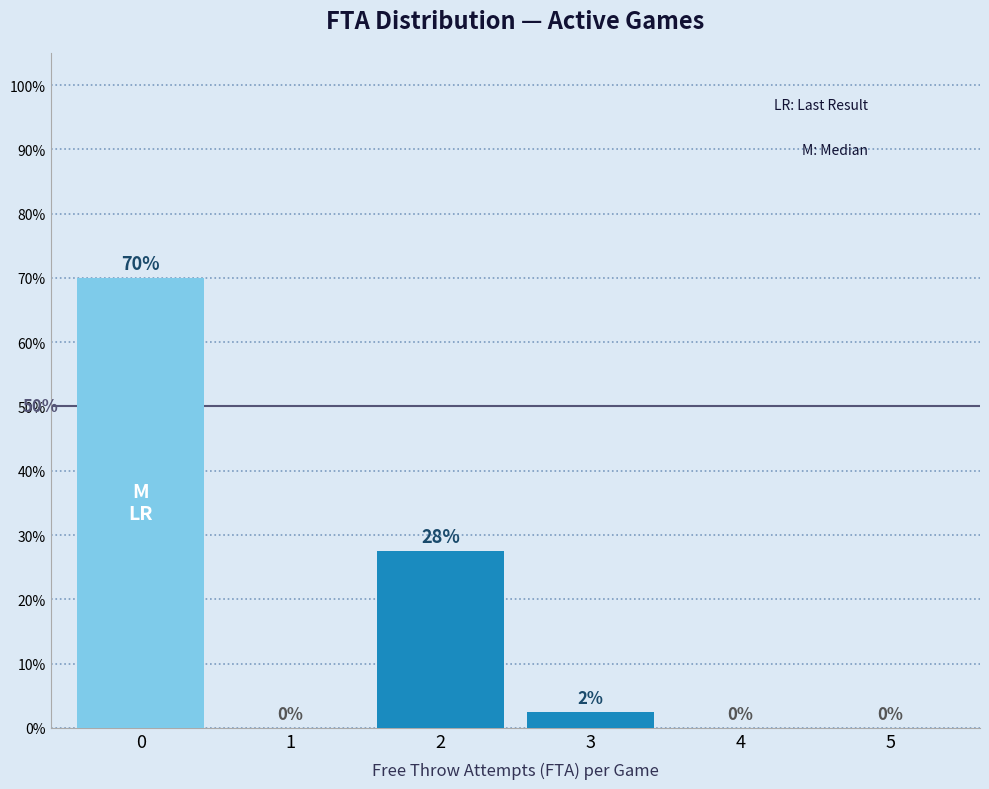

The value at 4 is -27.0. True or false?

False